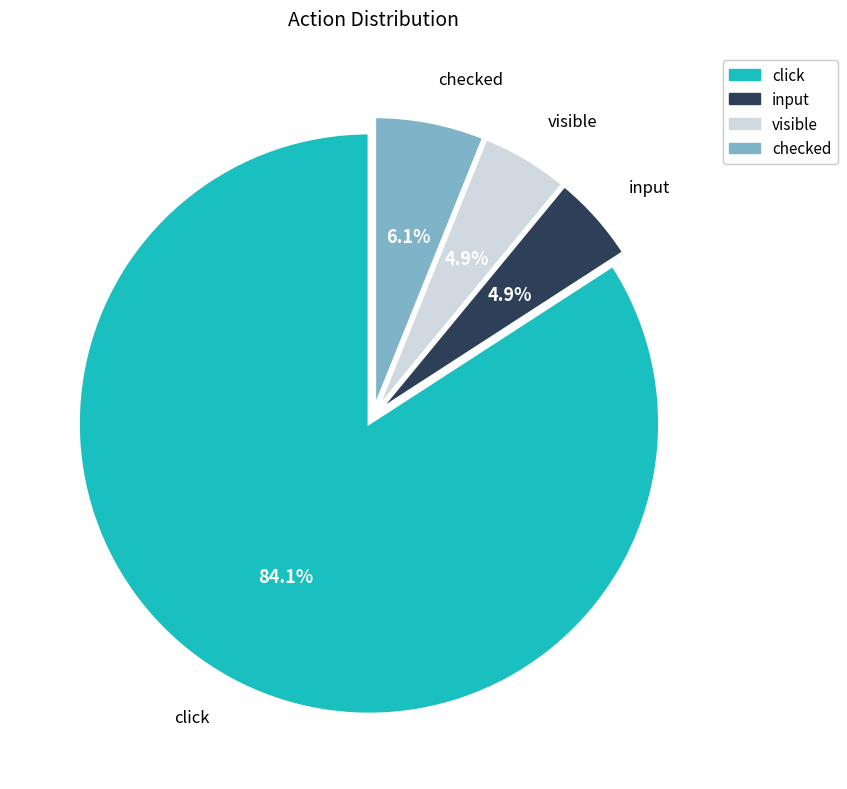

Which category has the biggest portion of the pie?

click